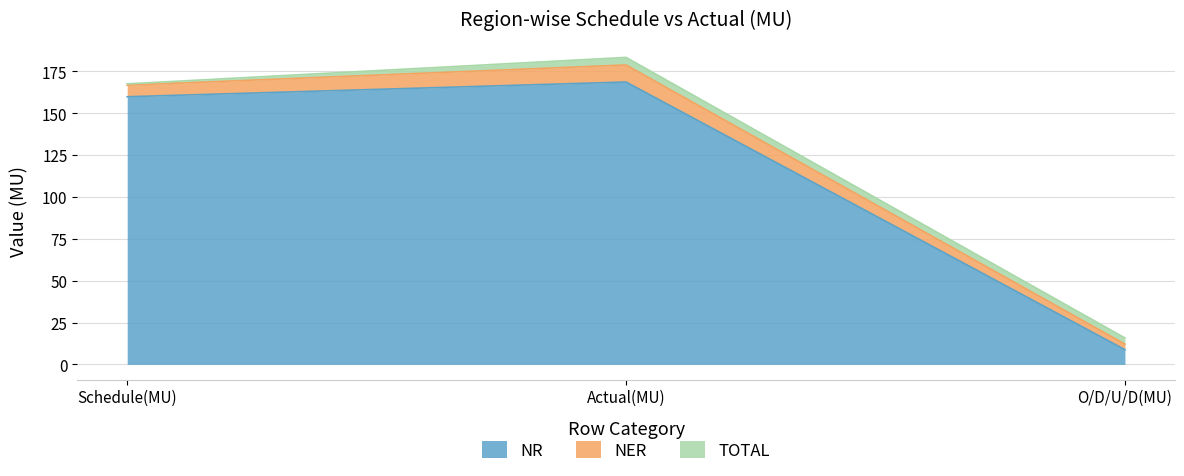

What are all the series names shown in the legend?

NR, NER, TOTAL